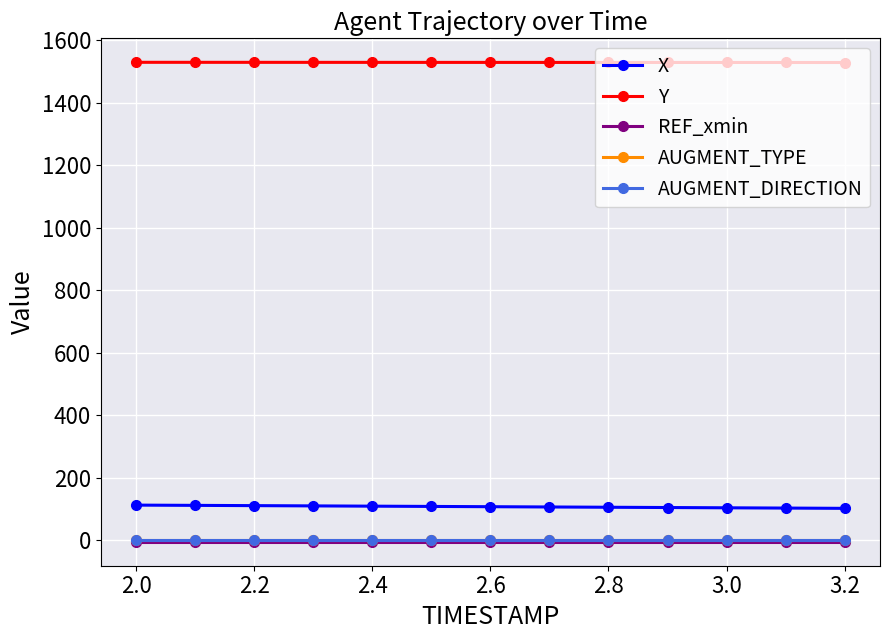

How many series are shown in this chart?

5